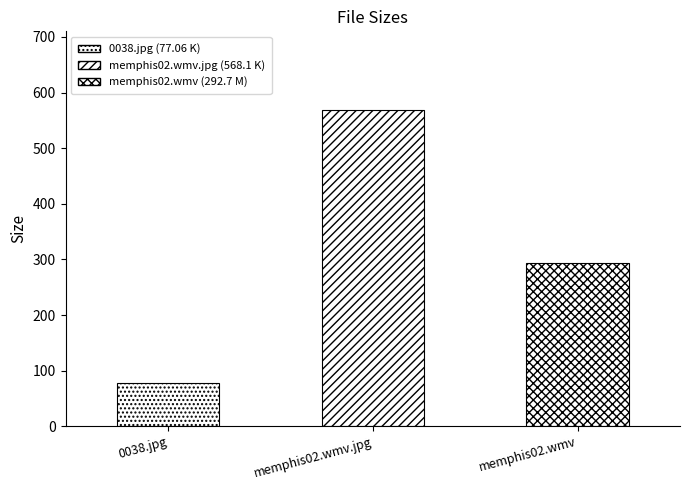

Is it true that the value at 0038.jpg is 29.5?

False